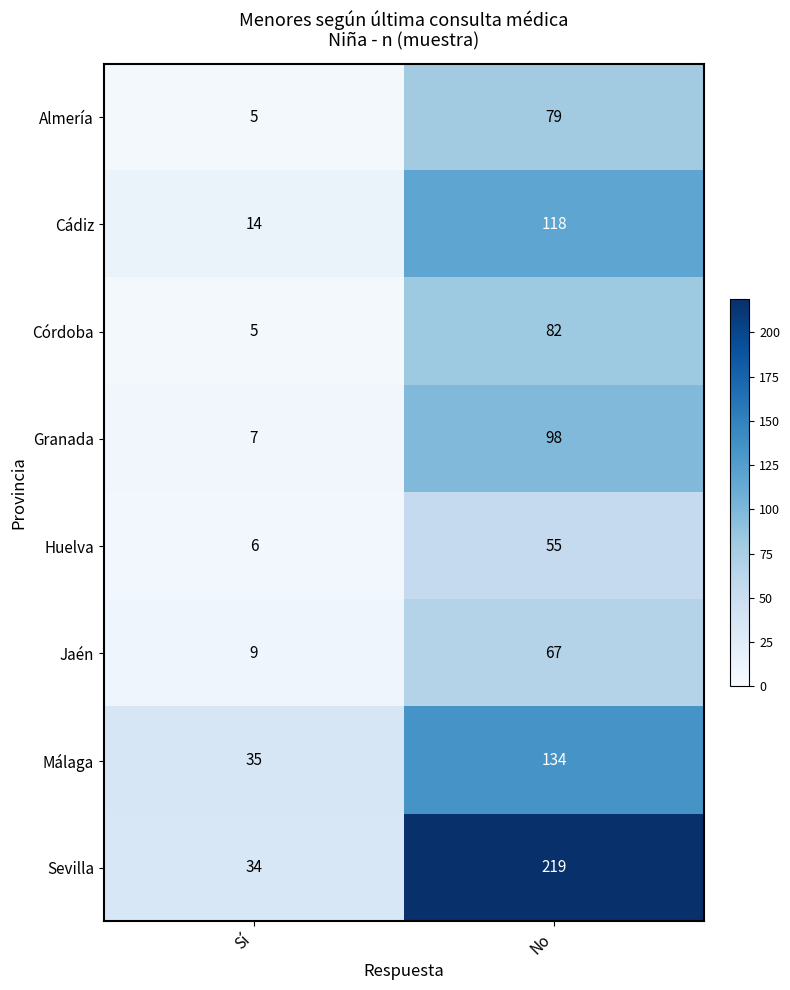

What is the approximate value of Huelva at No, to the nearest 10?

60